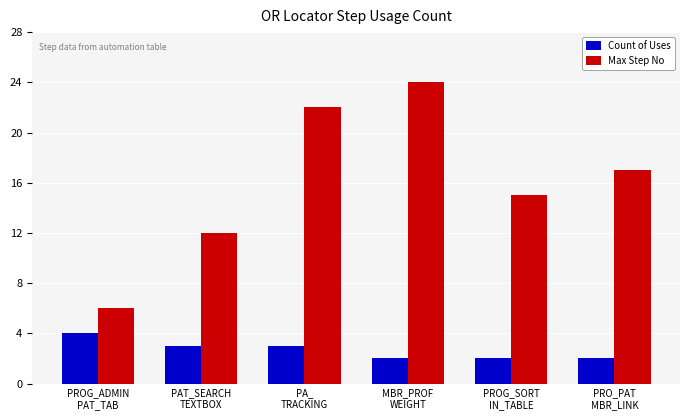

What is the maximum value for Max Step No?

24